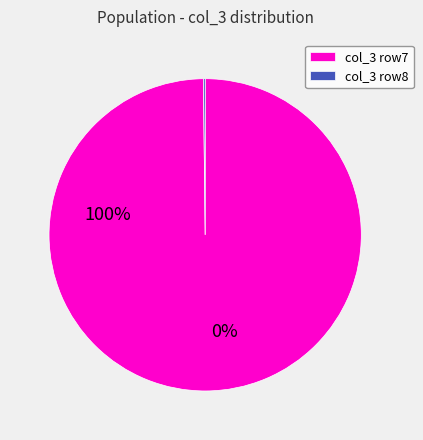

Is col_3 row7 the majority of the pie?

Yes